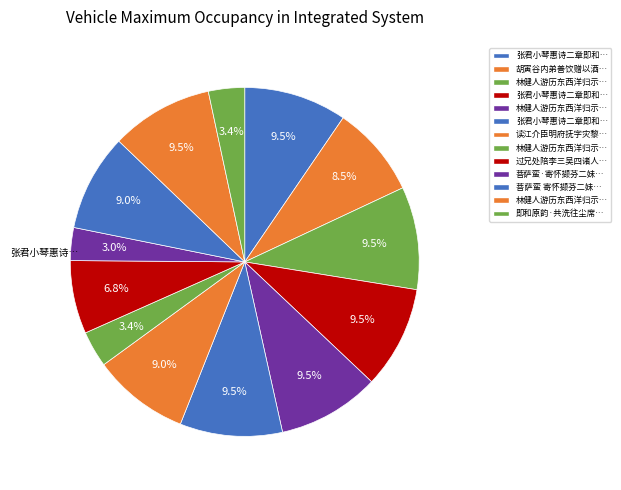

How many segments does this pie chart have?

13